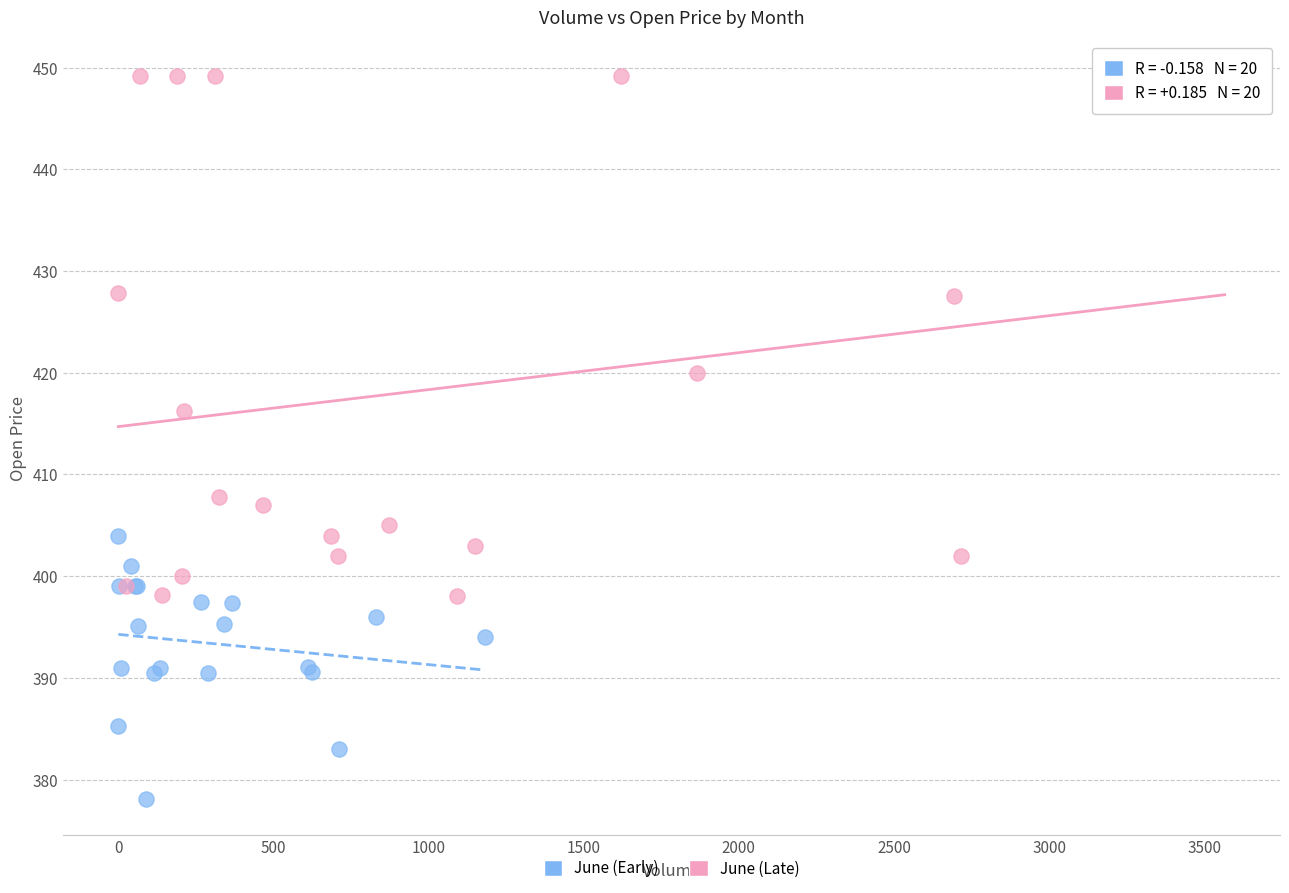

Which series contains the lowest Y value?

June (Early)